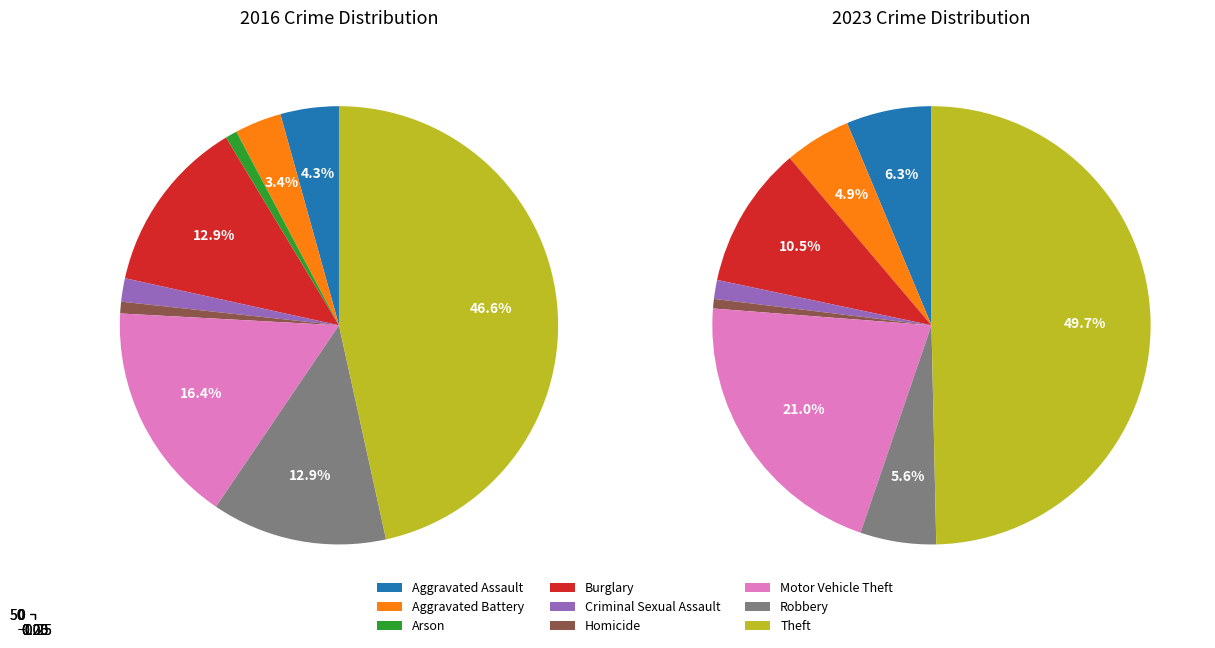

To the nearest percent, what is the average slice percentage?

11%